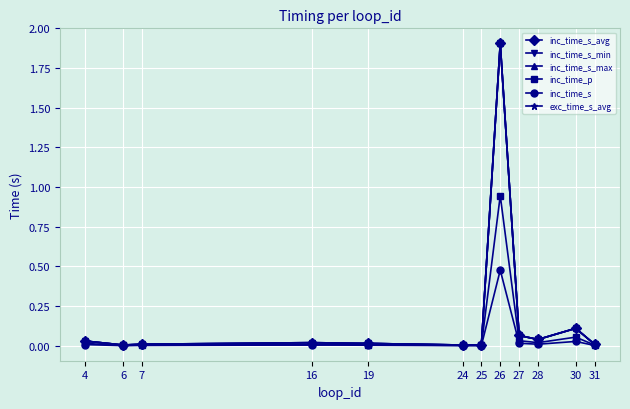

Between 4 and 19, which series saw the biggest shift?

inc_time_s_avg